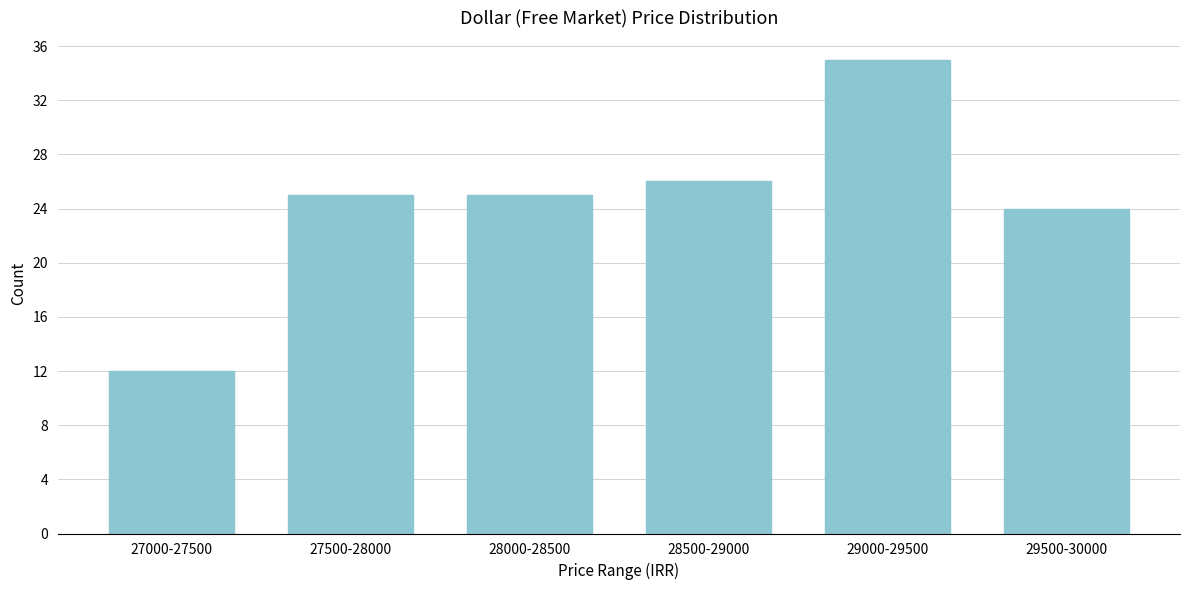

Reading left to right, extract all data points from this chart.

27000-27500=12	27500-28000=25	28000-28500=25	28500-29000=26	29000-29500=35	29500-30000=24